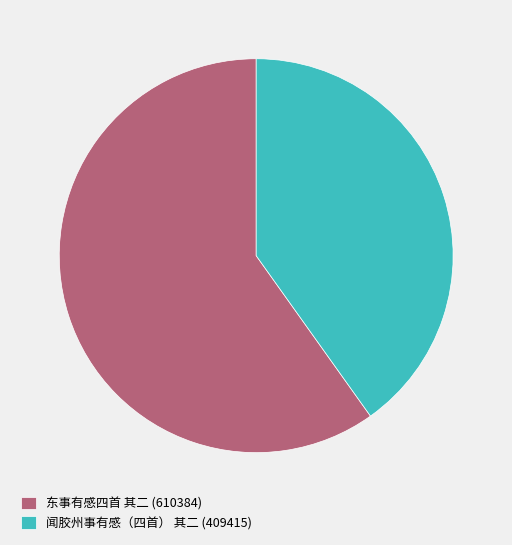

Does 东事有感四首 其二 represent more than half of the total?

Yes